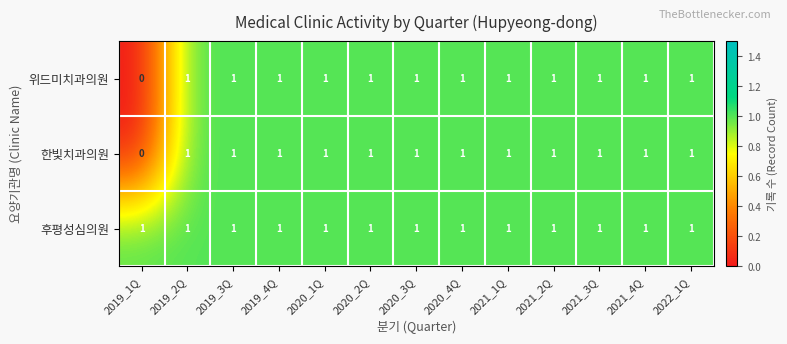

How many 한빛치과의원 values are between 1 and 2?

12